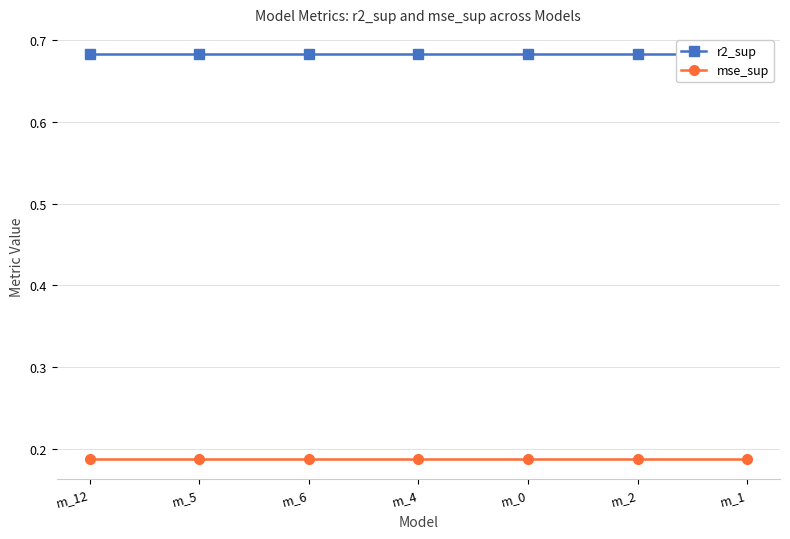

True or false: r2_sup and mse_sup cross at least once.

False